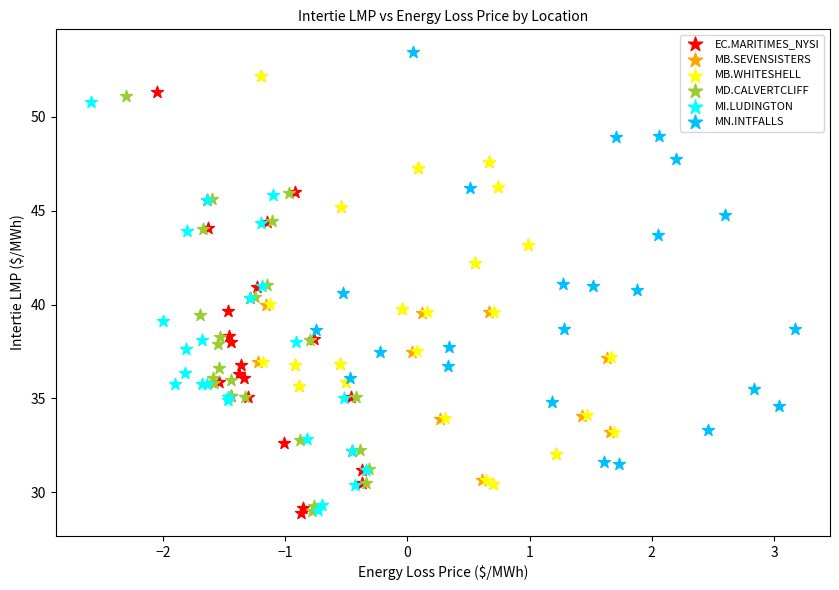

Which series reaches the maximum Y coordinate?

MN.INTFALLS